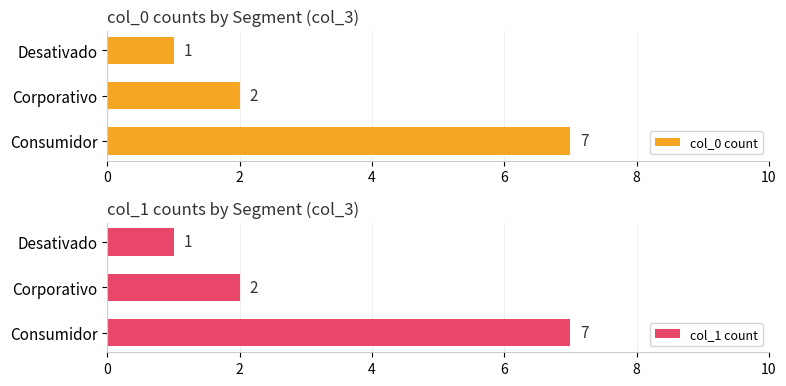

What is the greatest value displayed?

7